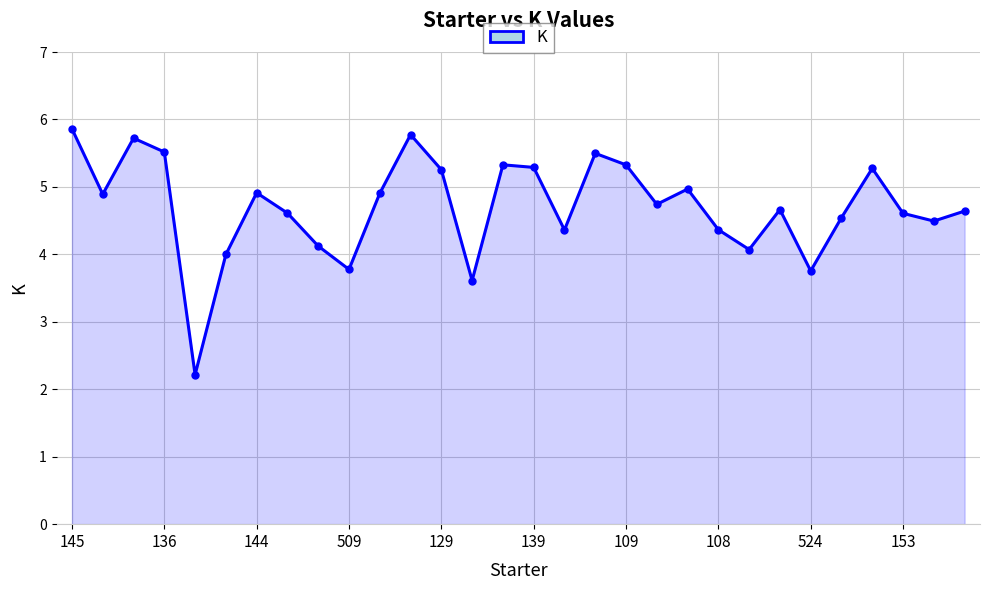

What is the difference between the second highest and second lowest values?

2.2